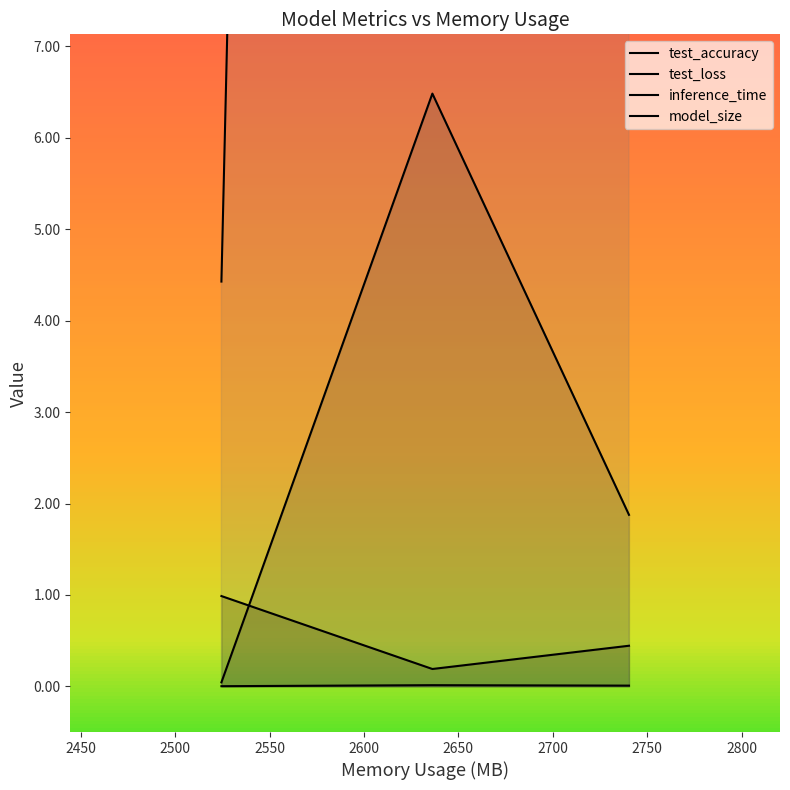

What is the value of the test_accuracy point at the 1st from the left?

1.0